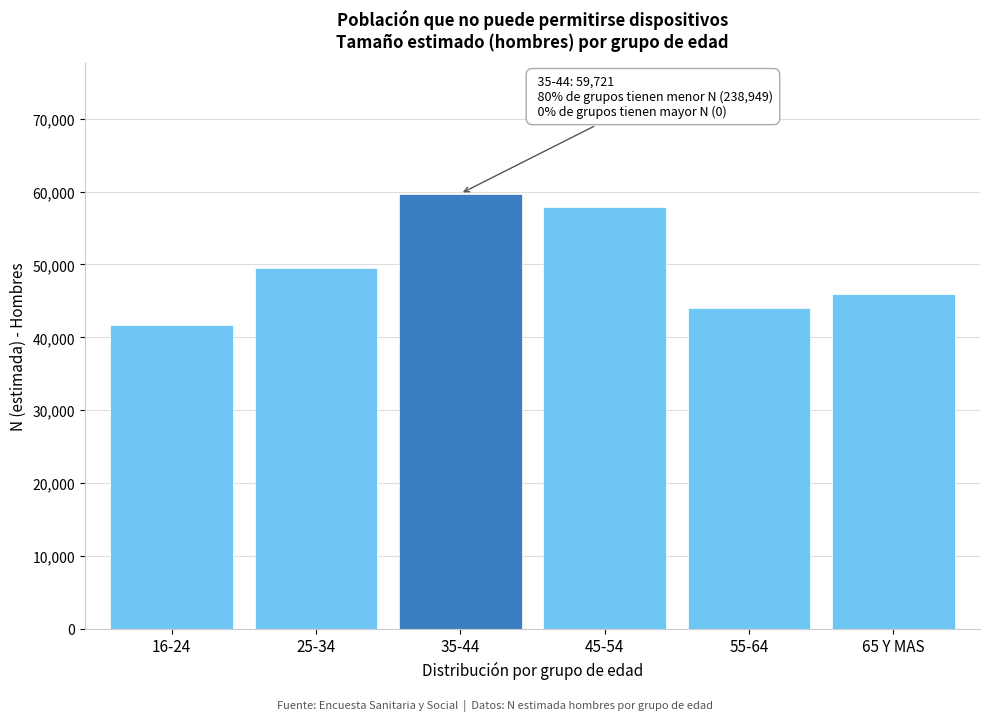

Reading left to right, extract all data points from this chart.

41685	49456	59721	57893	43967	45948